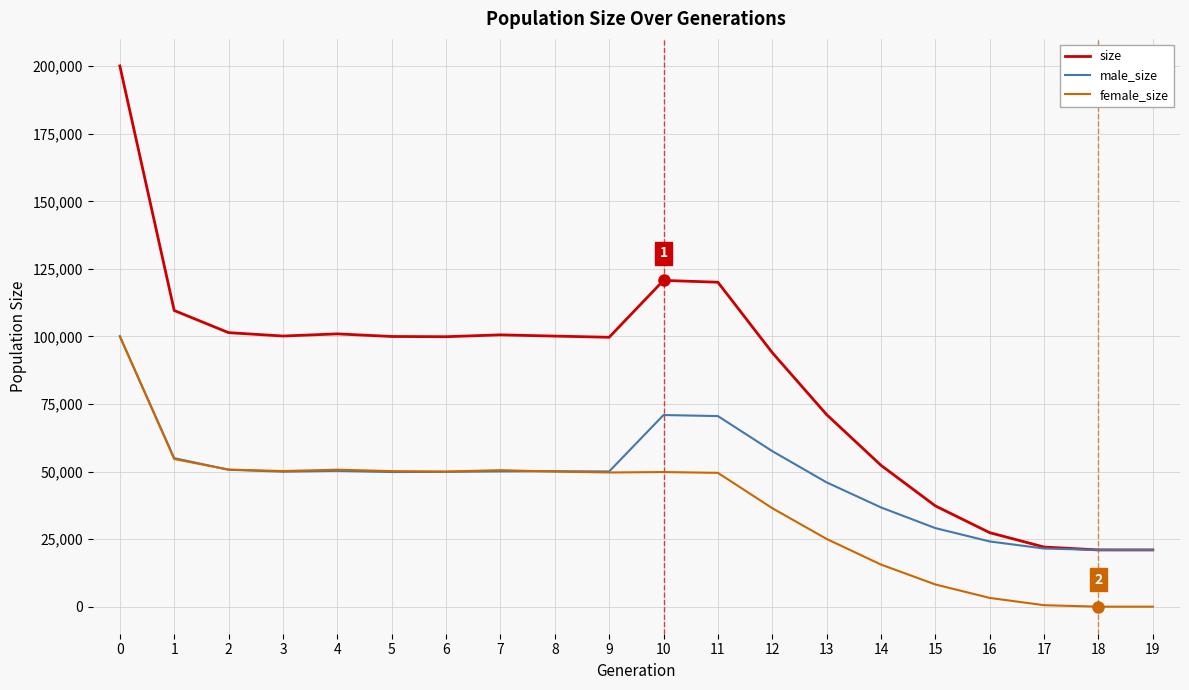

Is the value of size at 10 greater than the value of female_size at 2?

Yes